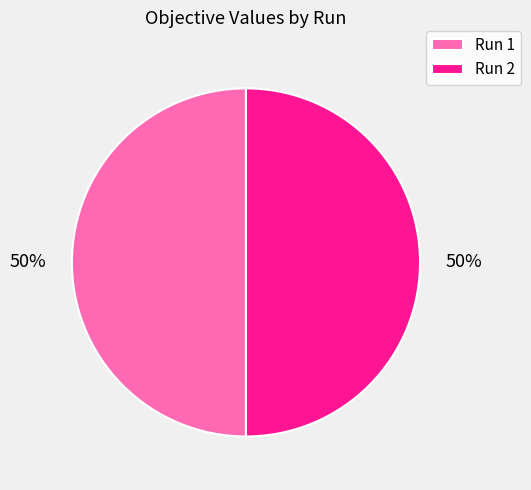

Combined, do Run 2 and Run 1 account for over 50%?

Yes